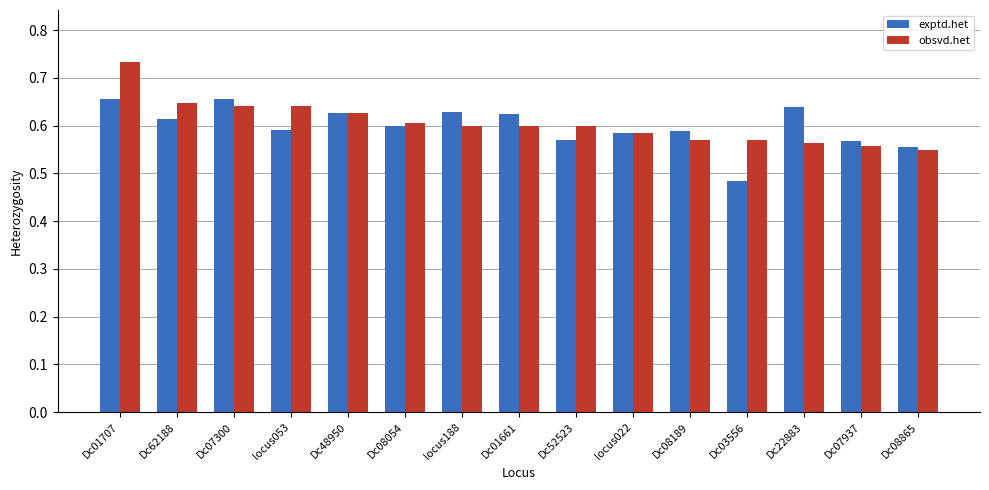

How many data points does each series have?

15